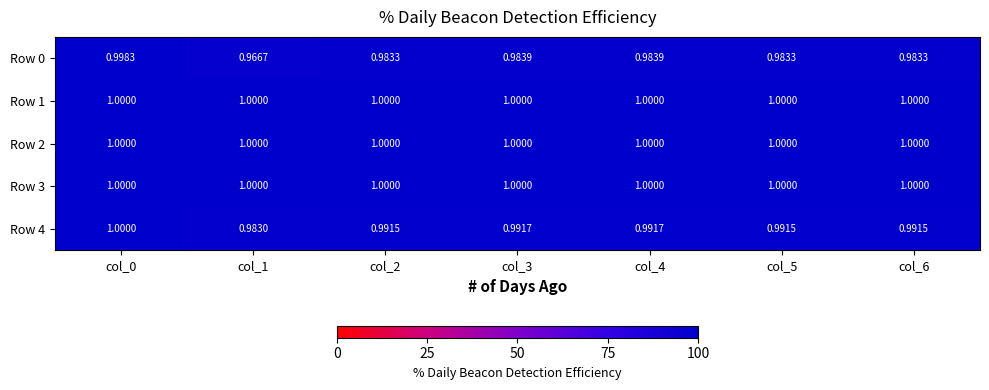

Is the value of Row 2 at col_6 greater than the value of Row 0 at col_5?

Yes